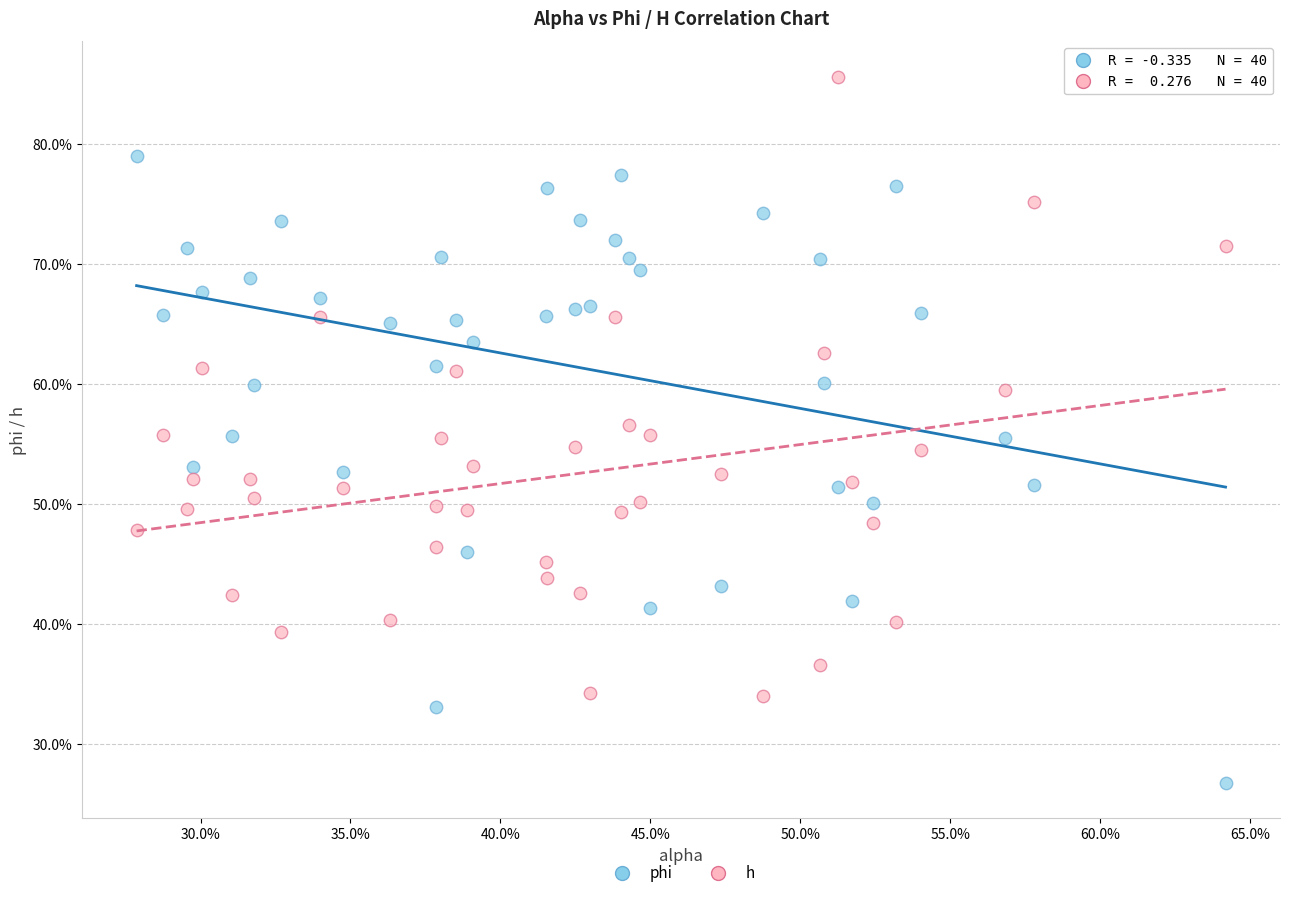

What are all the series names shown in the legend?

phi, h